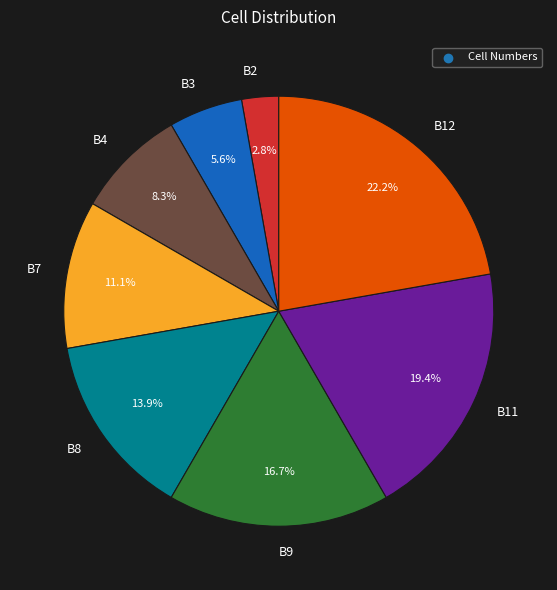

Which slice is the largest?

B12